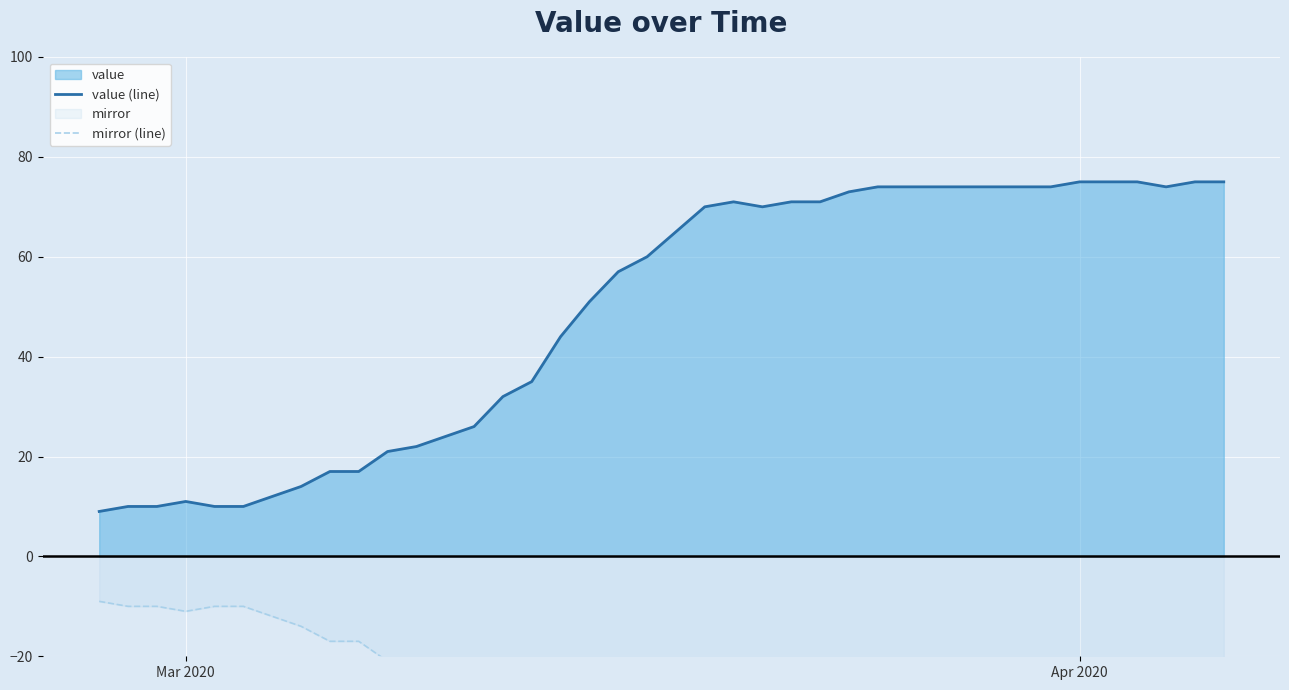

Rank the series by their average value, from lowest to highest.

mirror (line), value (line)